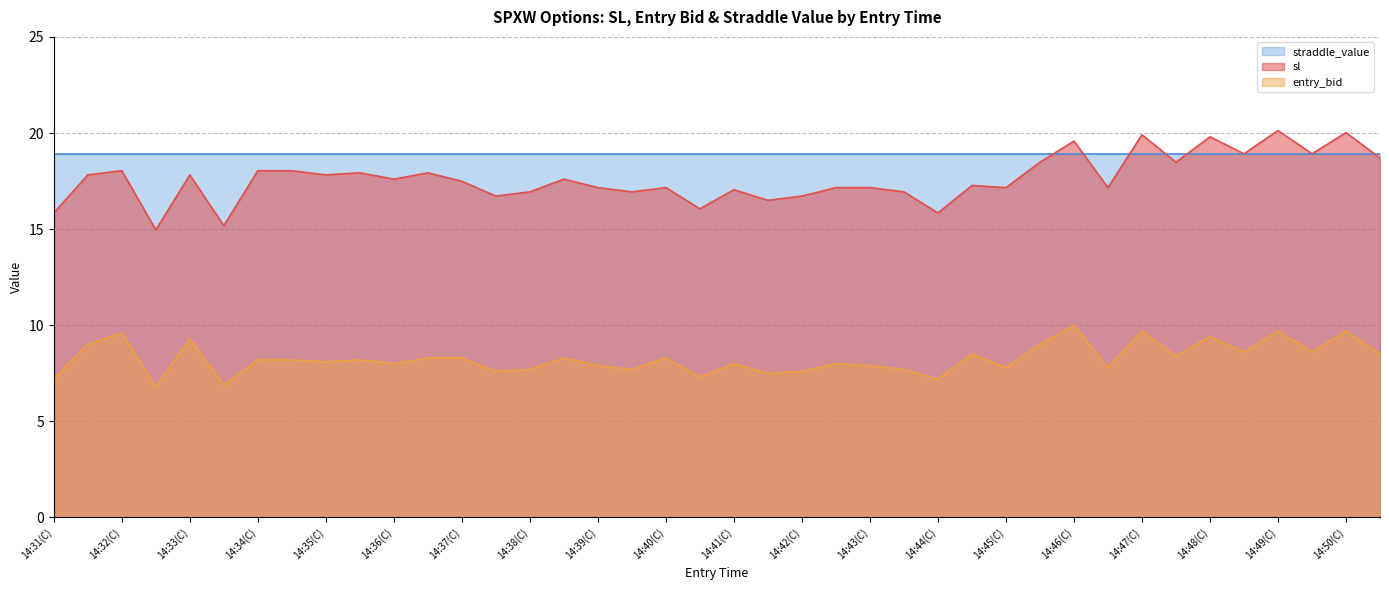

How many lines are shown in the chart?

3